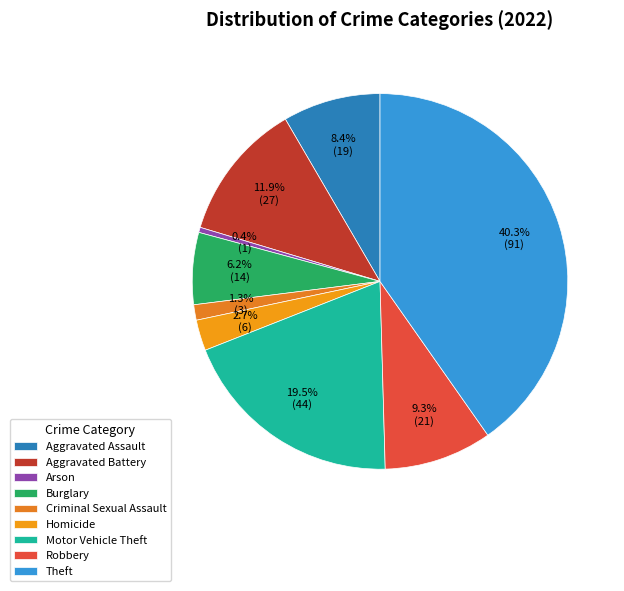

What is the smallest slice in the pie chart?

Arson